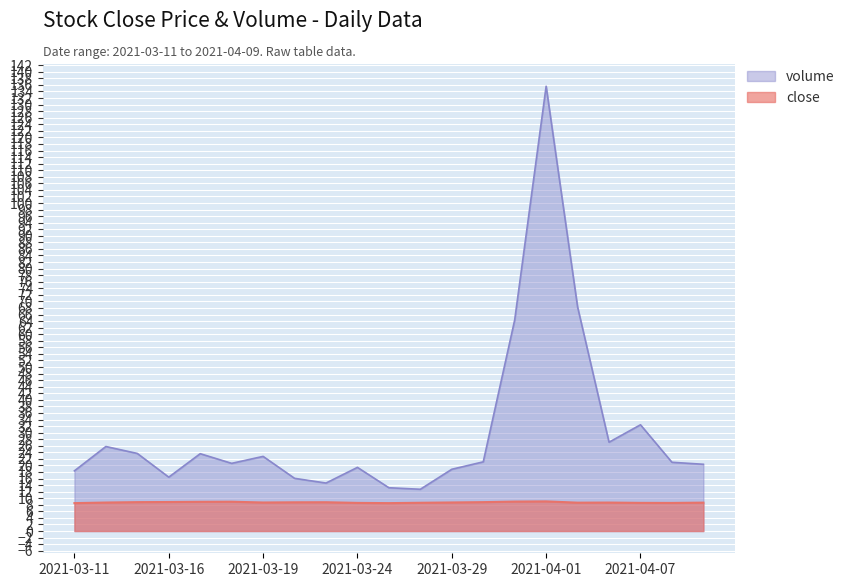

True or false: volume has a value of 64.4 at 2021-03-31.

True